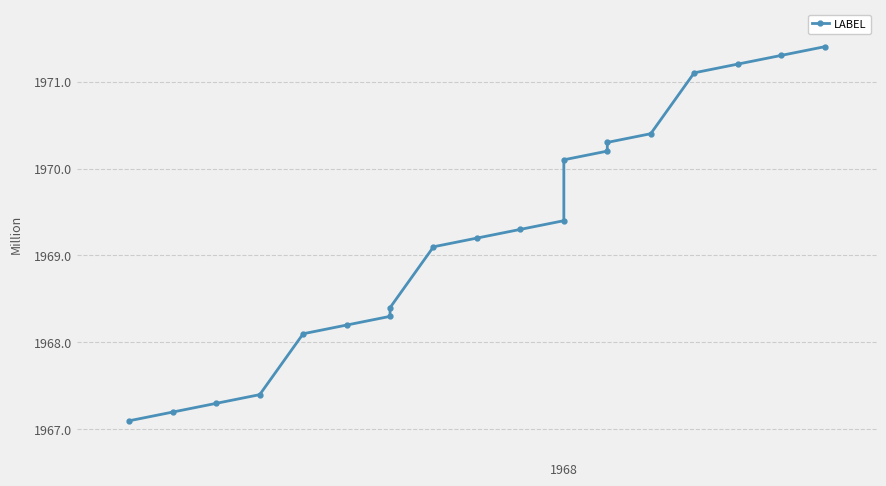

What is the value of the 12th point from the left?

1969.4